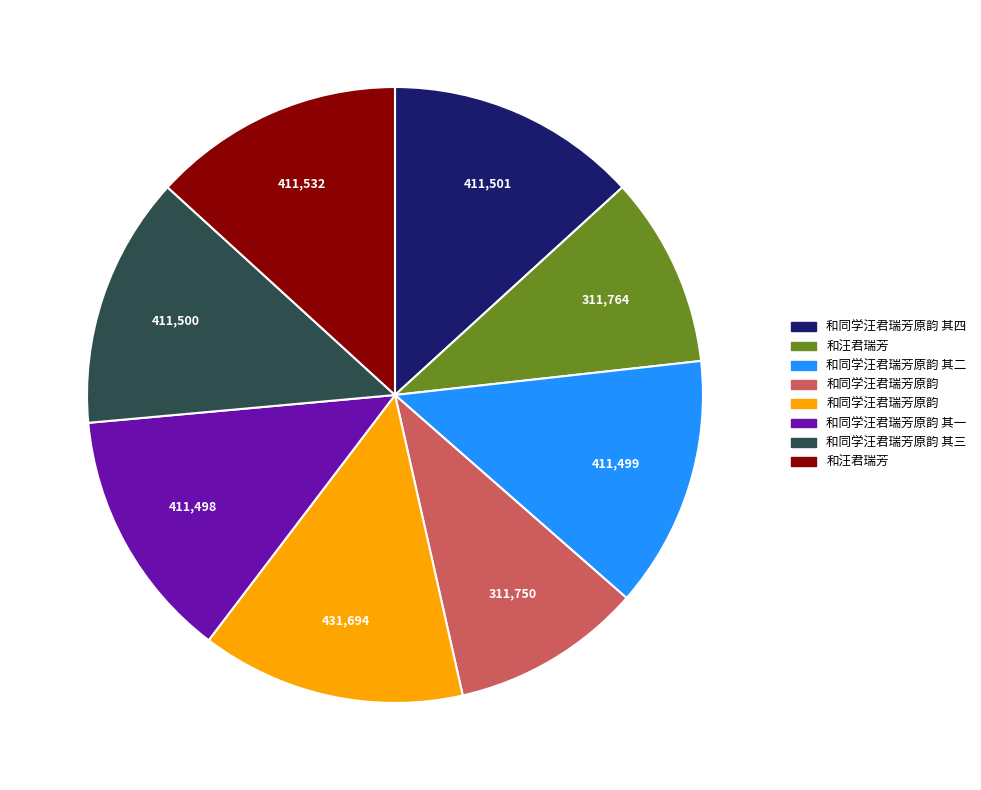

Does any single category account for the majority?

No